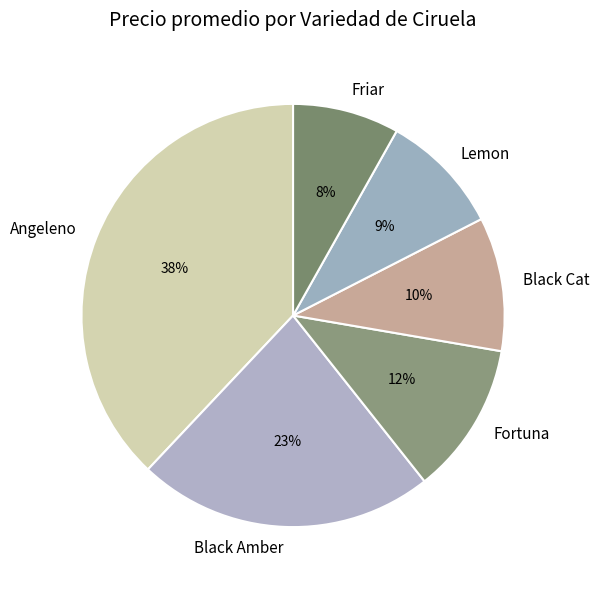

What percentage is the Black Amber slice, to the nearest percent?

23%